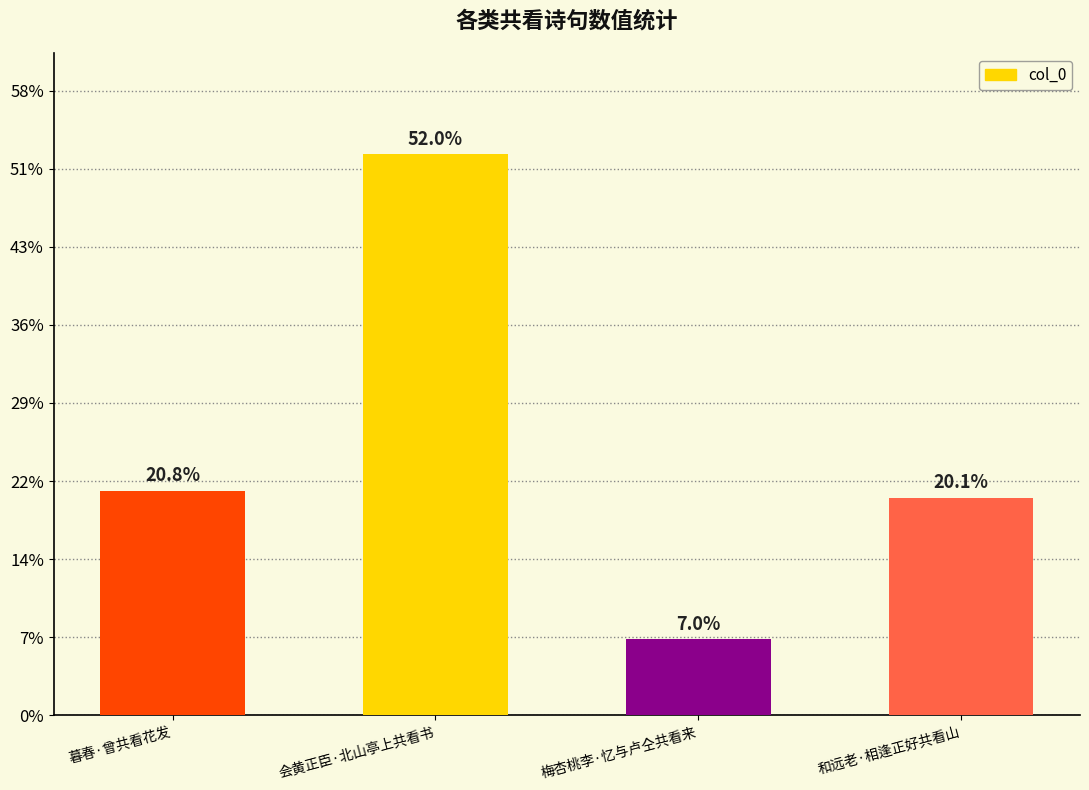

Does the chart contain any negative values?

No